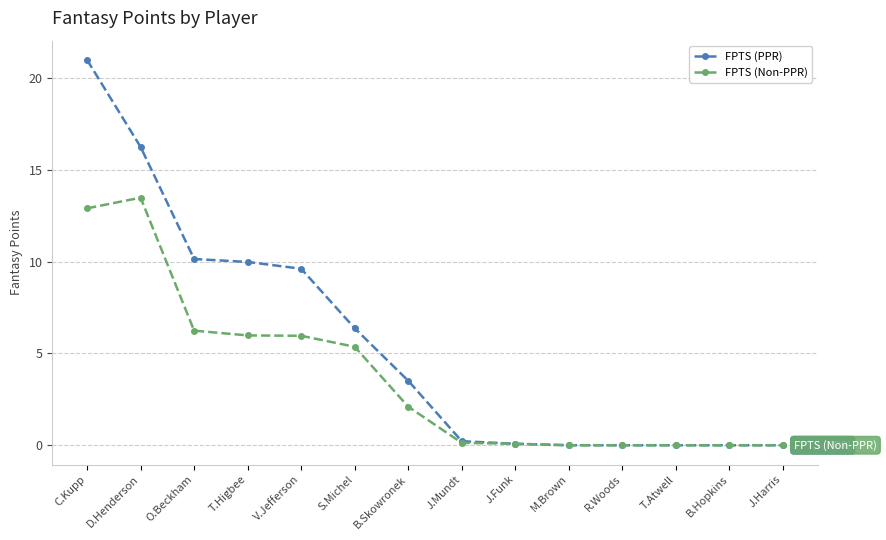

Is it true that FPTS (PPR) equals 10.9 at R.Woods?

False